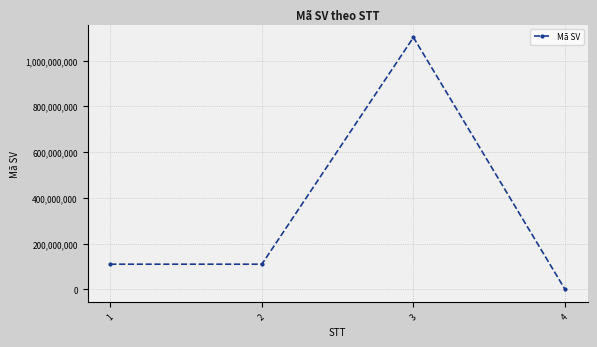

The value at 2 is 110121044. True or false?

True